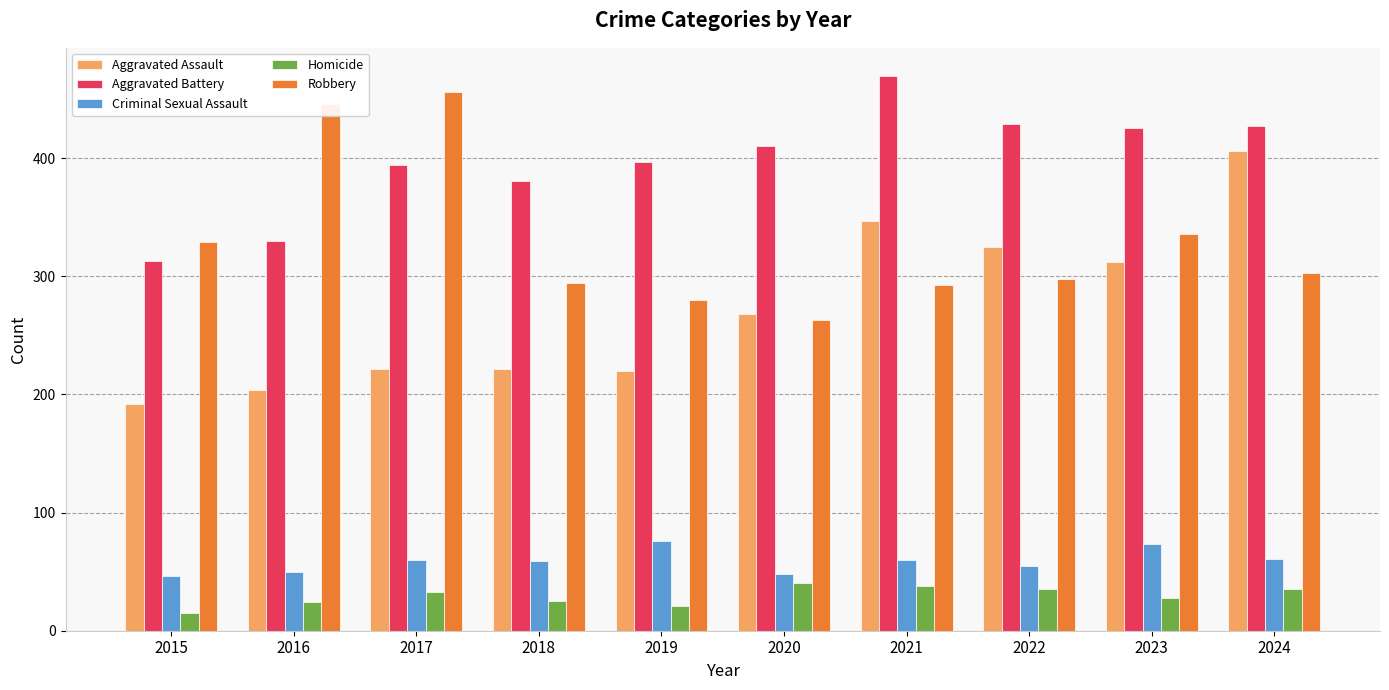

What is the minimum value for Aggravated Assault?

192